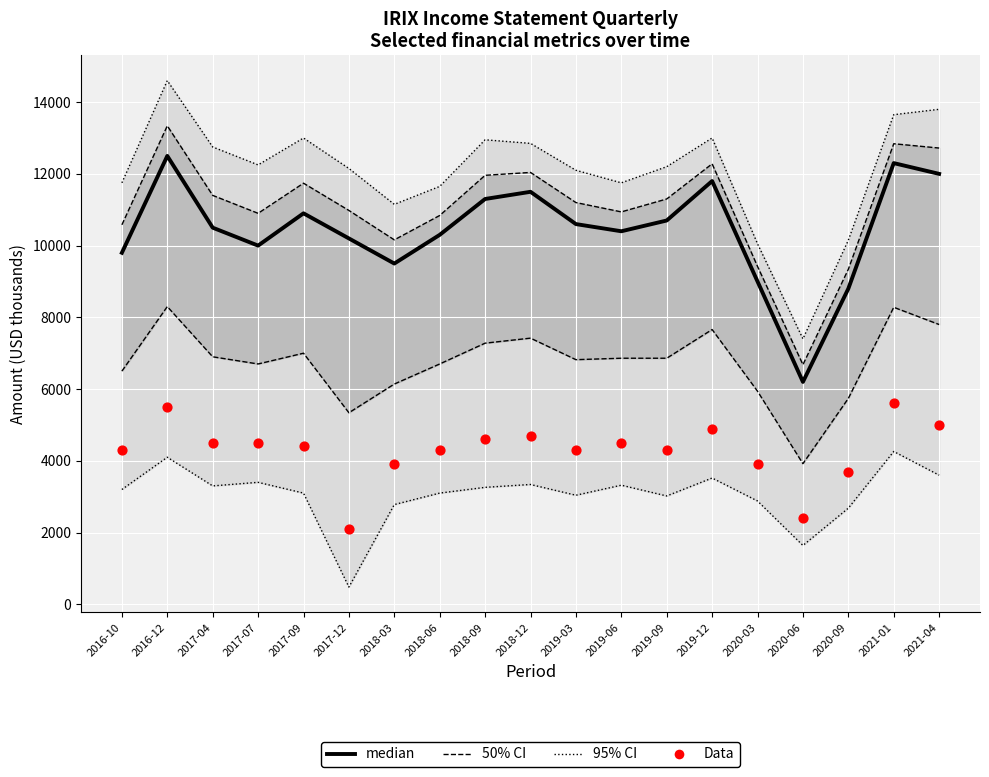

Is the value of Data at 2020-03 greater than the value of median at 2018-12?

No